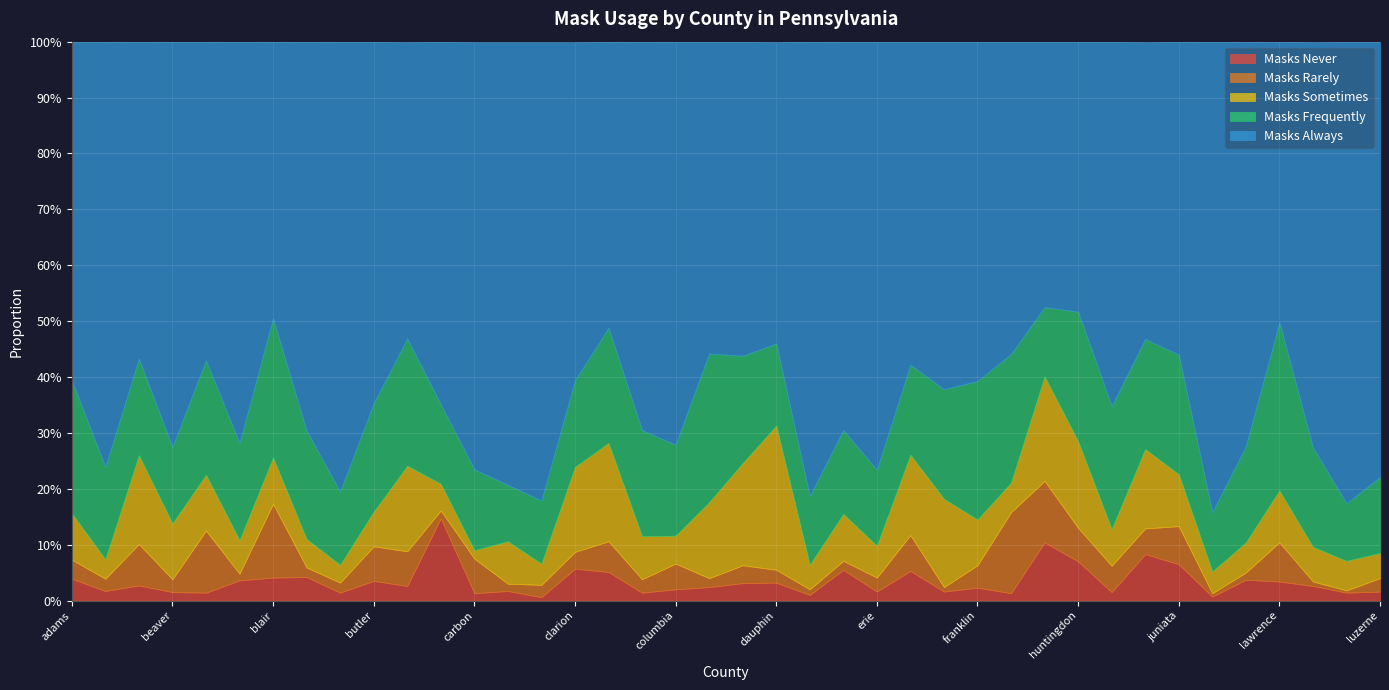

Between adams and beaver, which series saw the biggest shift?

masks_always